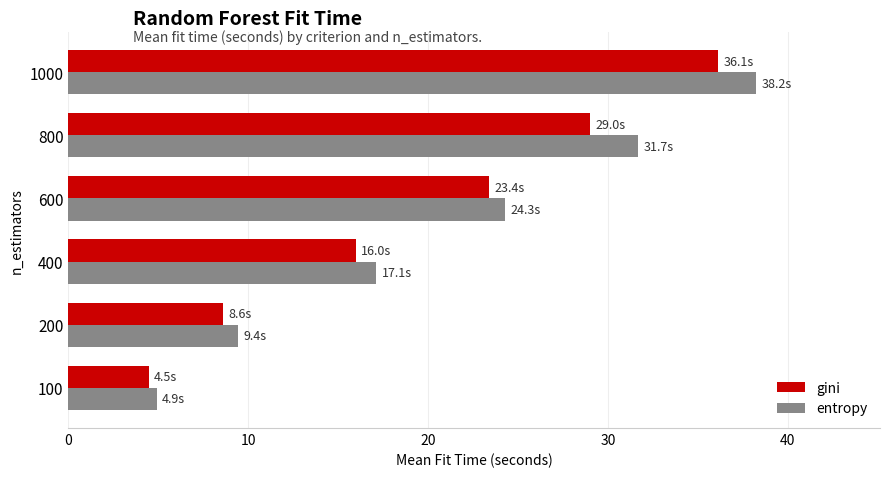

How many categories are shown in the chart?

6